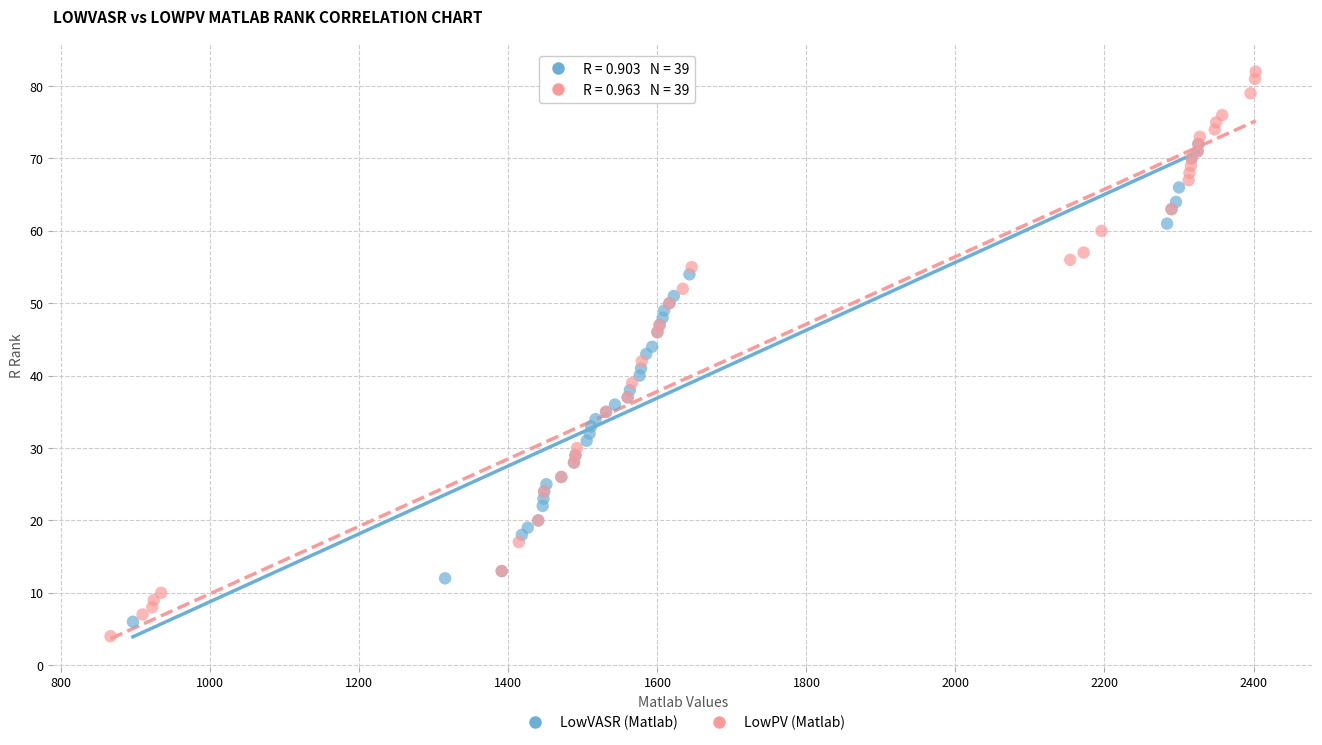

Which series has the largest Y range (max minus min)?

LowPV (Matlab)